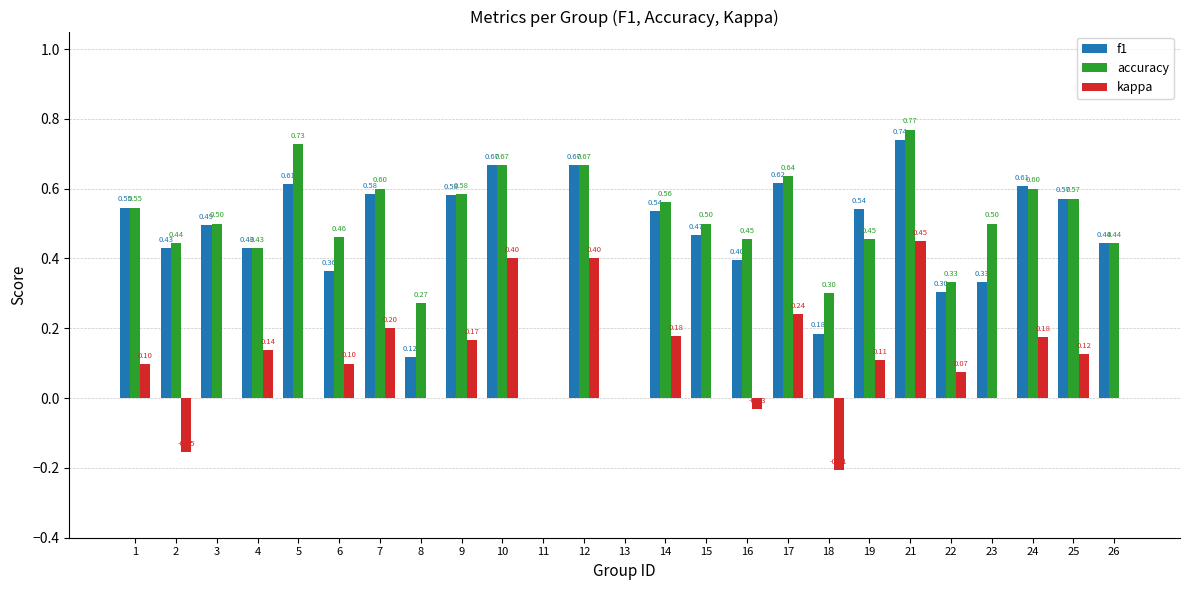

At which category is the sum across all series the highest?

21